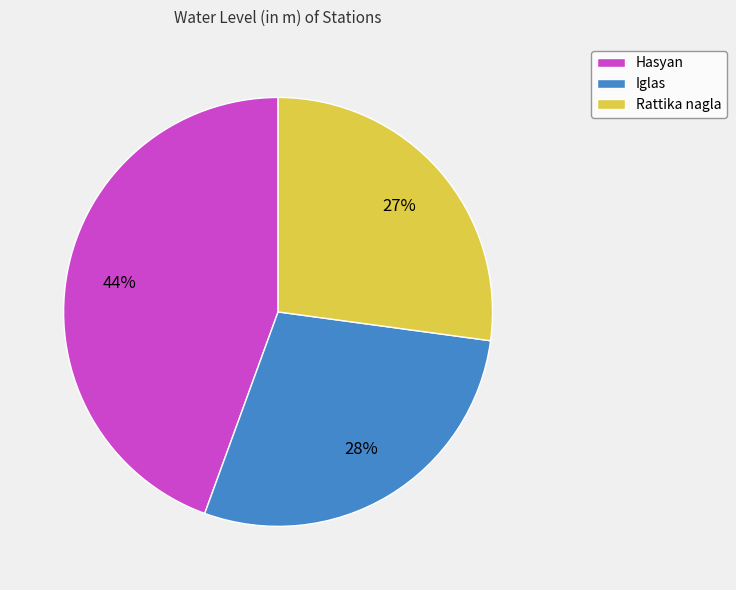

Do Rattika nagla and Hasyan together represent more than half of the pie?

Yes